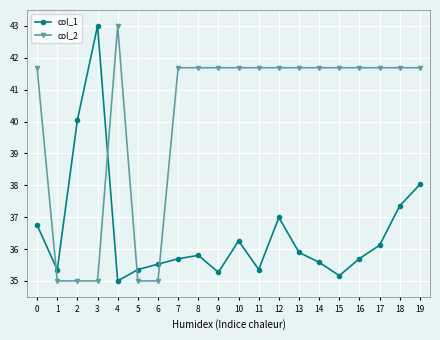

At which category does col_1 reach its first local peak?

3